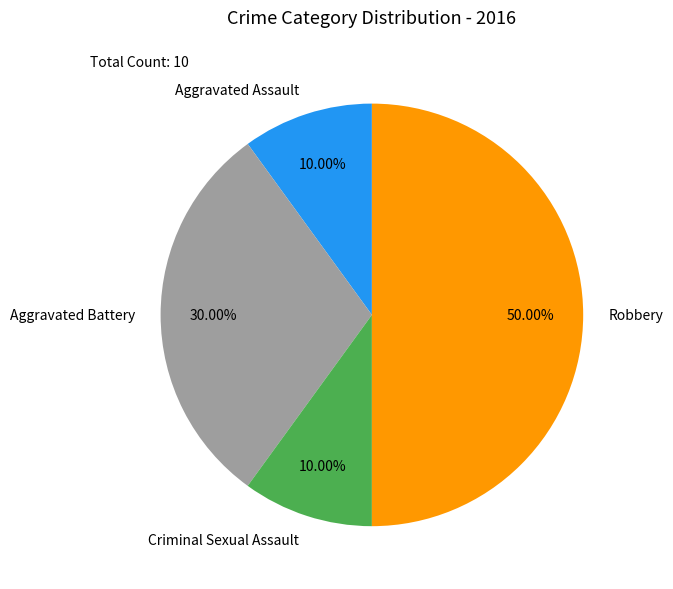

Does Aggravated Battery represent more than half of the total?

No